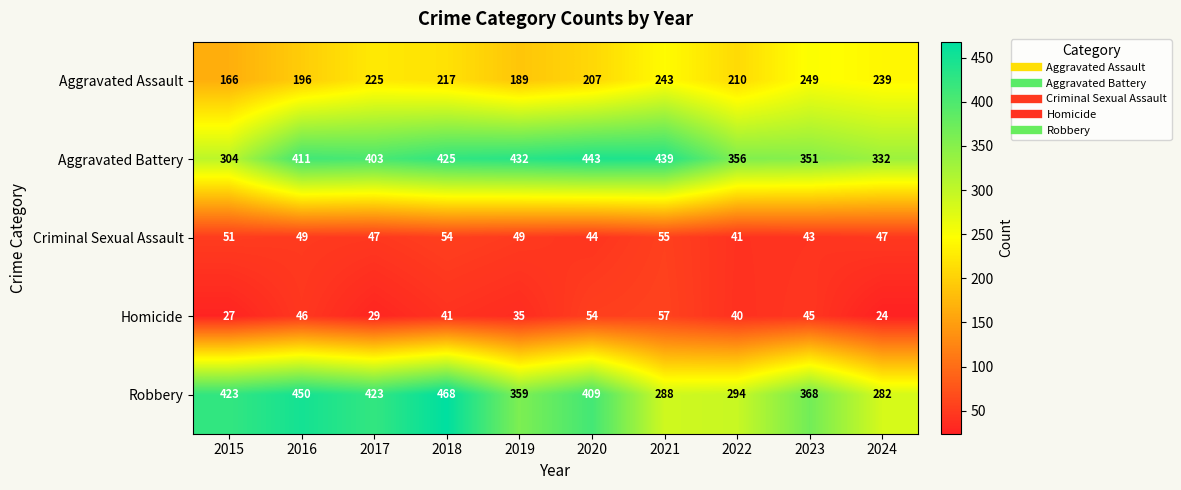

The value of Robbery at 2023 is 569. True or false?

False